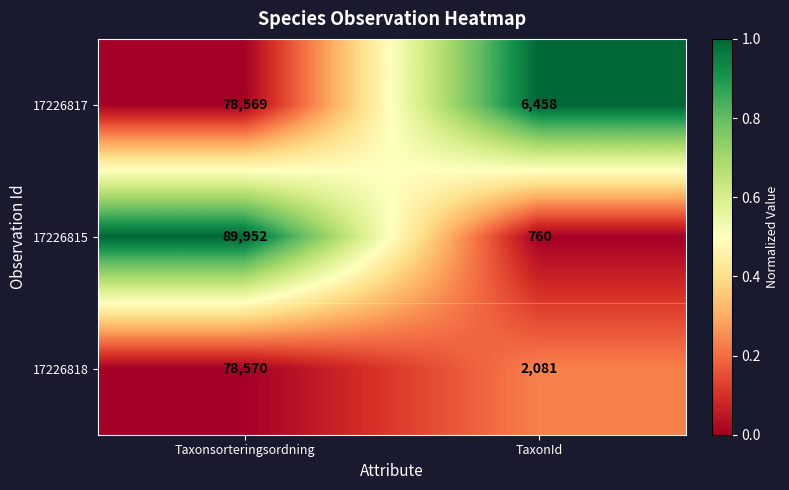

Which series changed the most between Taxonsorteringsordning and TaxonId?

17226815